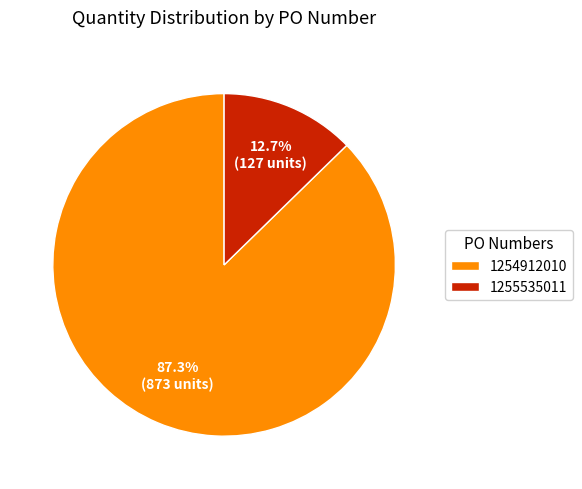

Do 1255535011 and 1254912010 together represent more than half of the pie?

Yes